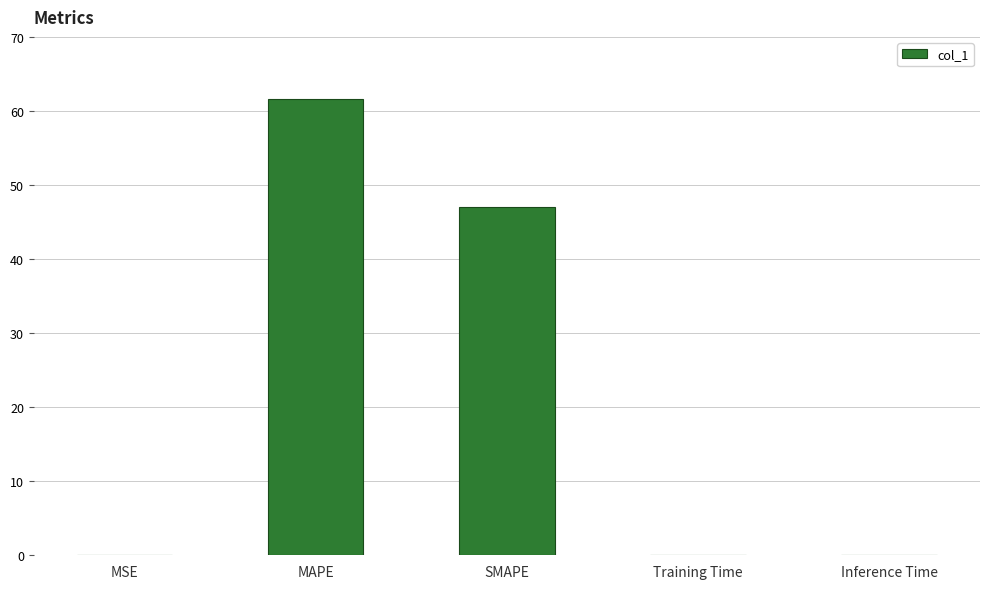

Which has a higher value, MAPE or Training Time?

MAPE